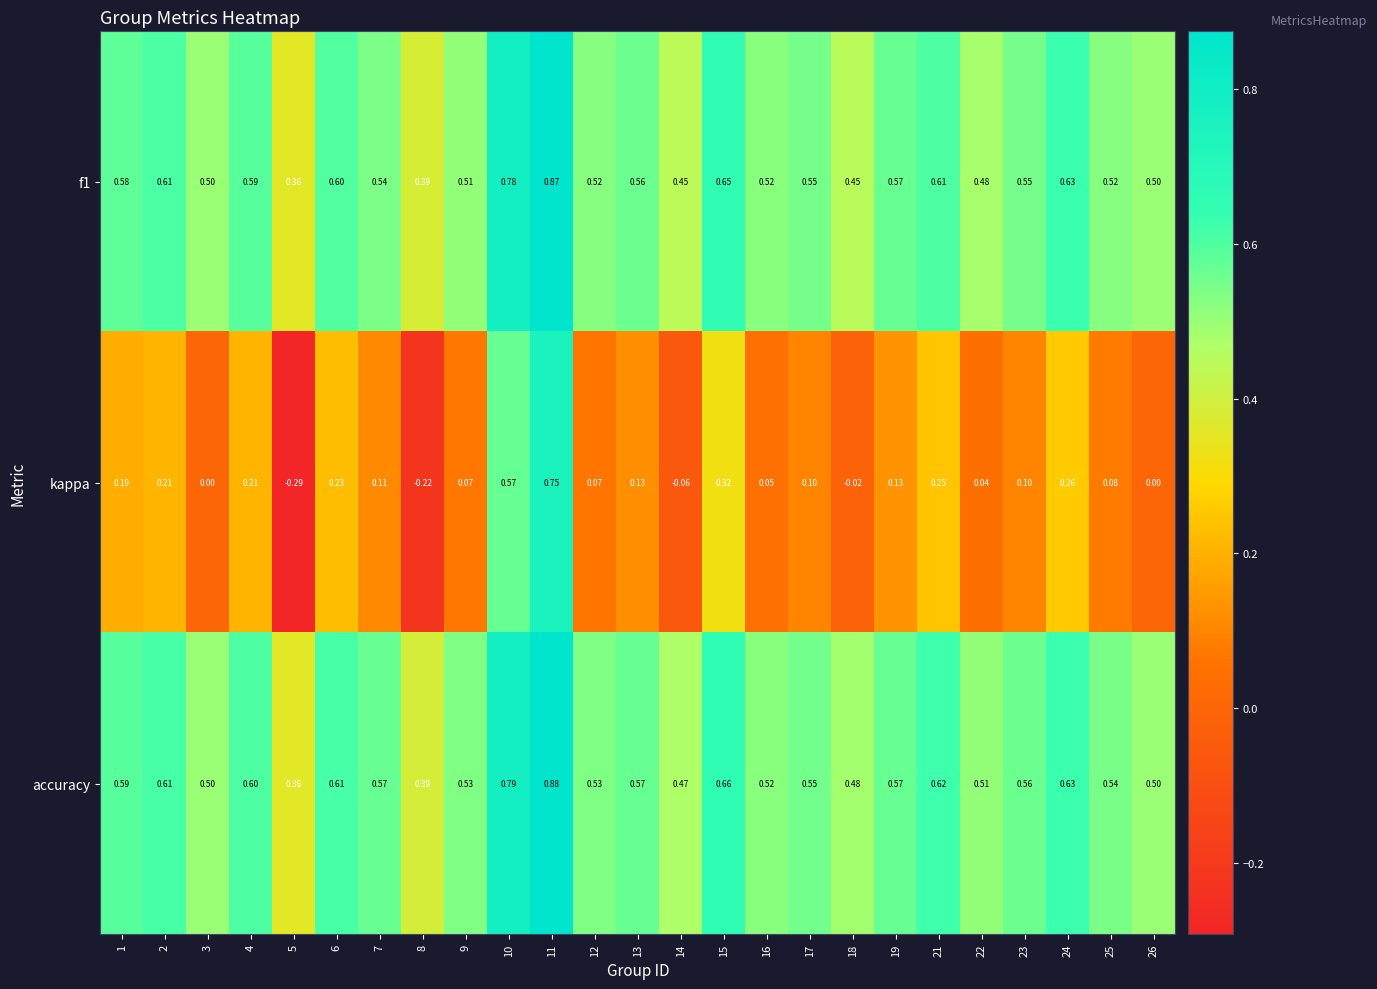

Is the value of kappa at 13 greater than the value of accuracy at 7?

No